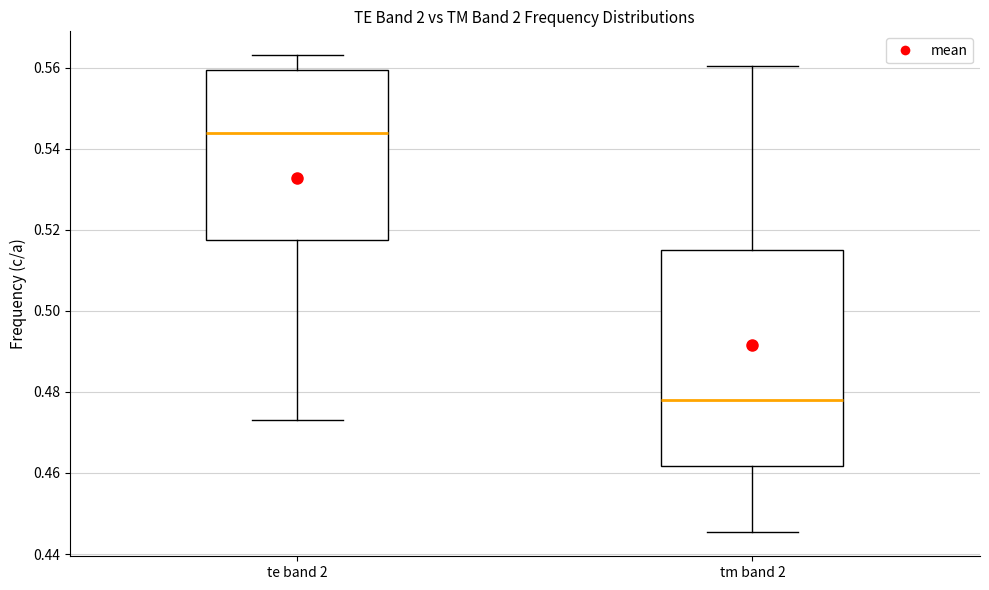

Reading left to right, transcribe this box plot: for each box, give where its median line is, the range the box spans, and where its two whiskers end, as read against the y-axis. The values are not printed on the chart, so give them approximately, as read against the axis.

te band 2: median 0.544, box 0.518 to 0.560, whiskers 0.474 to 0.564
tm band 2: median 0.478, box 0.462 to 0.516, whiskers 0.446 to 0.560